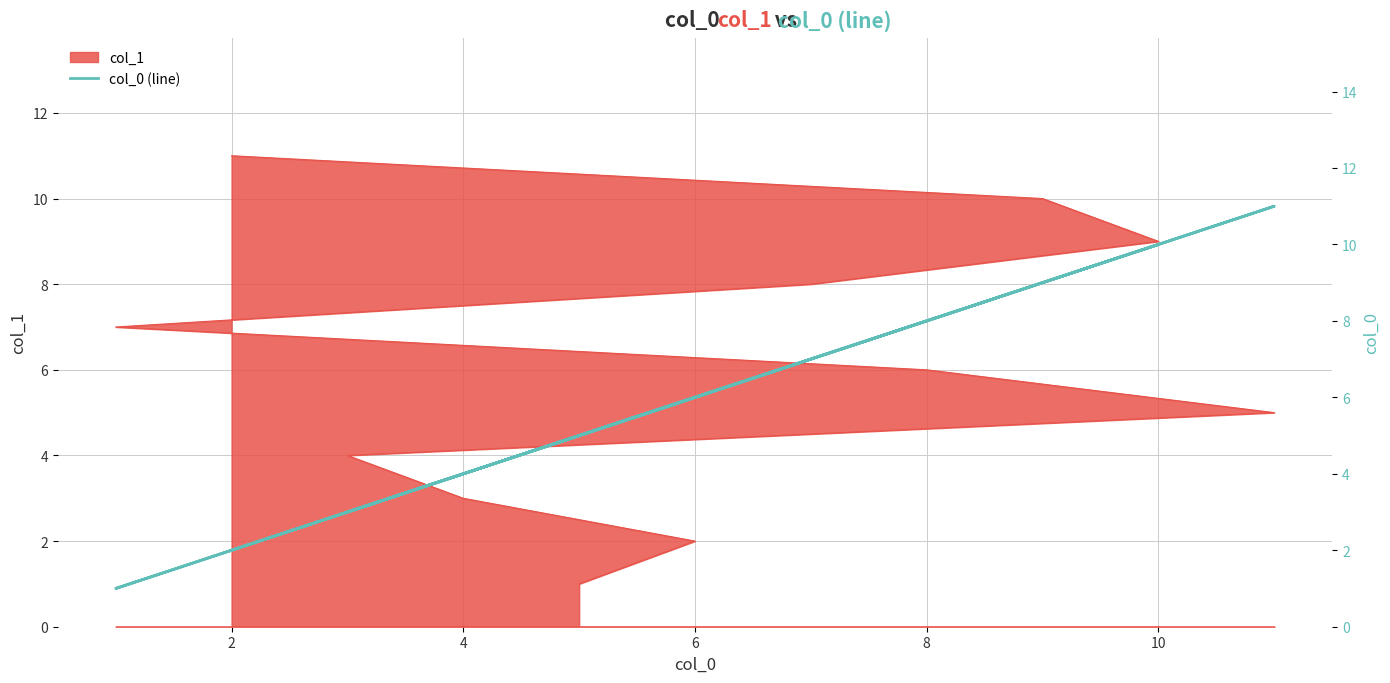

Does the chart have visible grid lines?

Yes